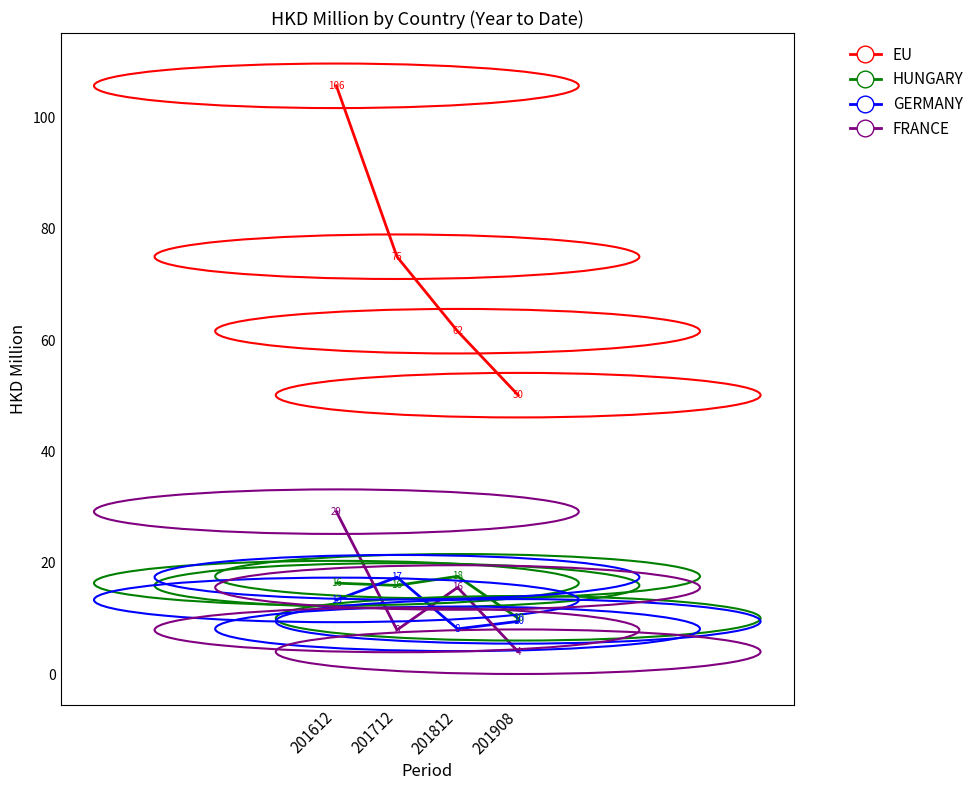

What is the highest value of the EU series?

105.7